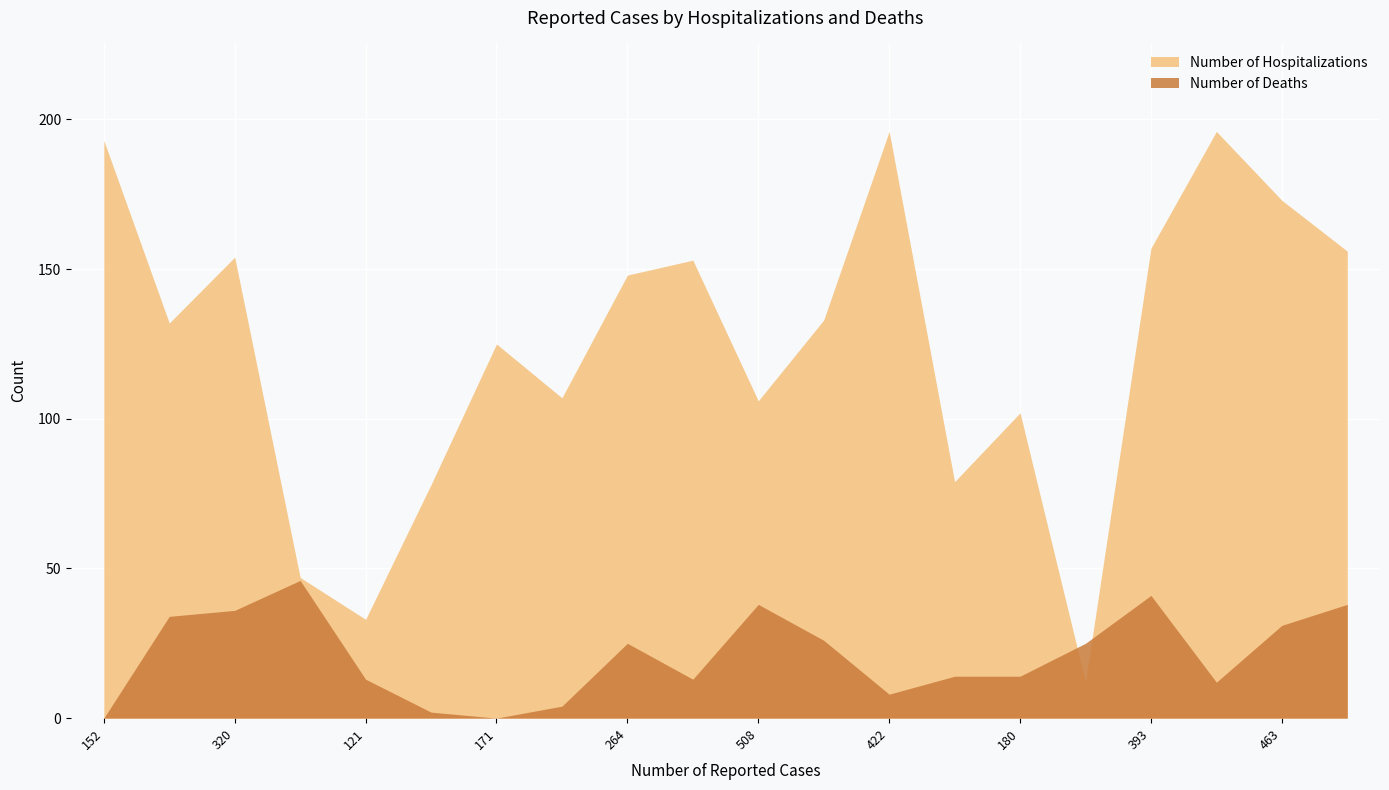

What is the sum of the Number of Deaths values at 393 and 422?

49